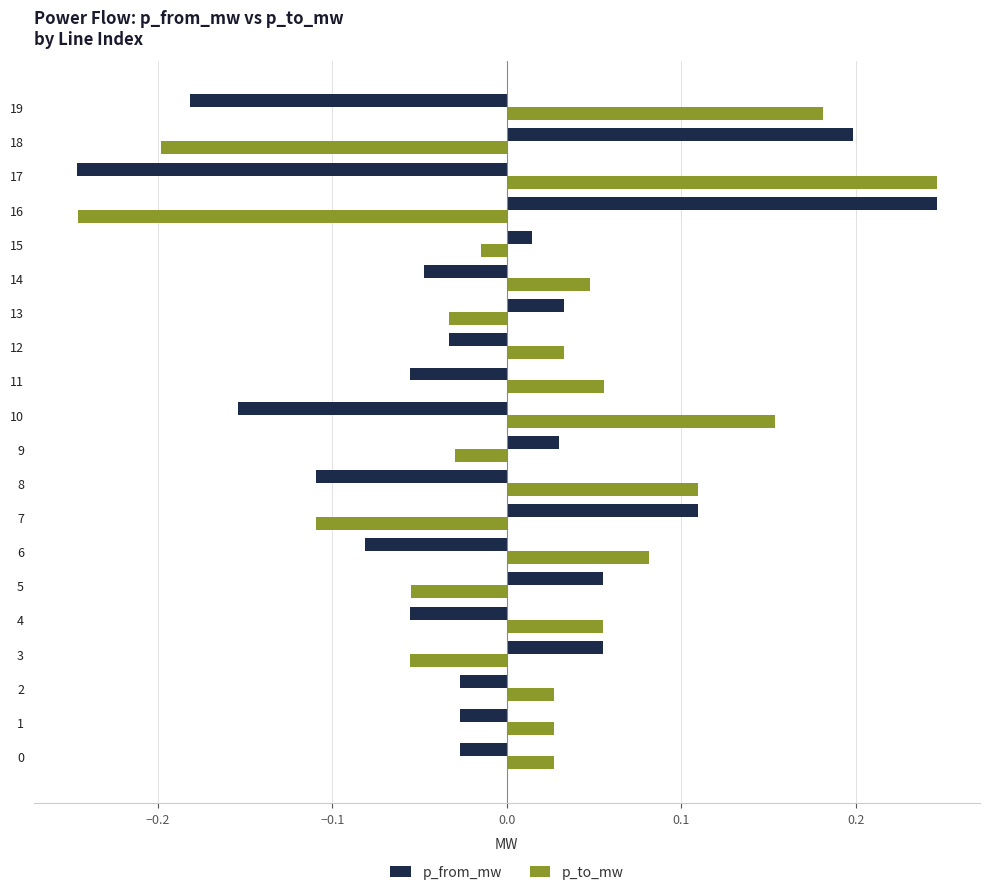

What are all the series names shown in the legend?

p_from_mw, p_to_mw